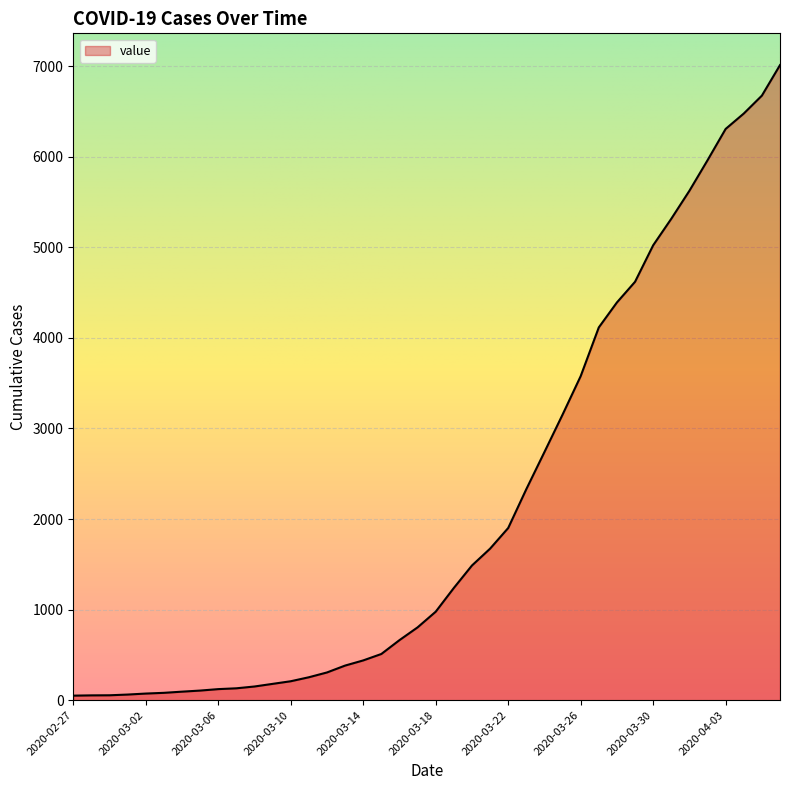

What is the maximum value shown in the chart?

7013